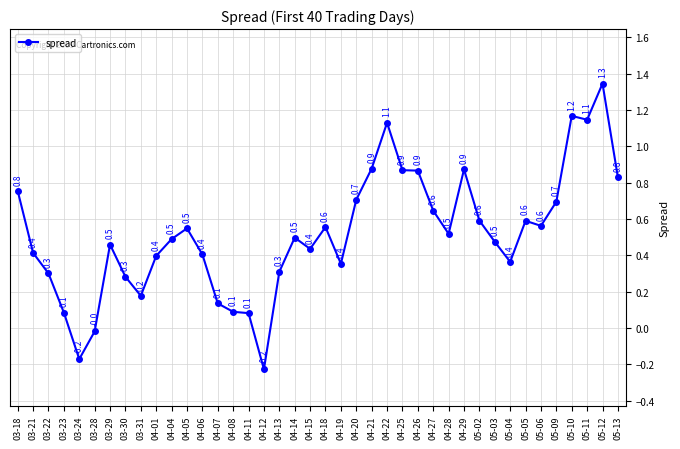

What is the average value?

0.5